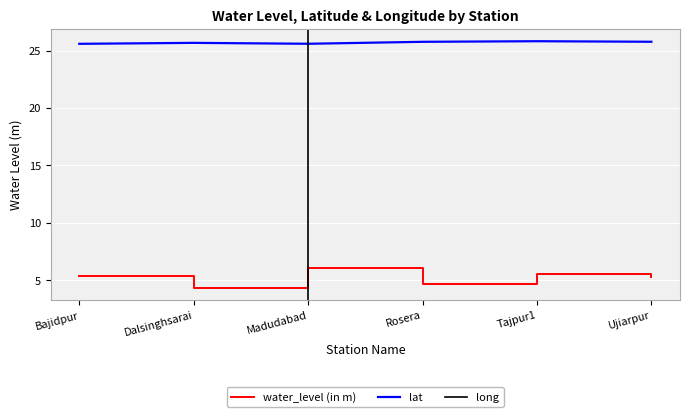

Reading left to right, transcribe all the data shown in this chart.

water_level (in m): Bajidpur=5.4	Dalsinghsarai=4.3	Madudabad=6.1	Rosera=4.7	Tajpur1=5.6	Ujiarpur=5.3
lat: Bajidpur=25.6	Dalsinghsarai=25.7	Madudabad=25.6	Rosera=25.8	Tajpur1=25.8	Ujiarpur=25.8